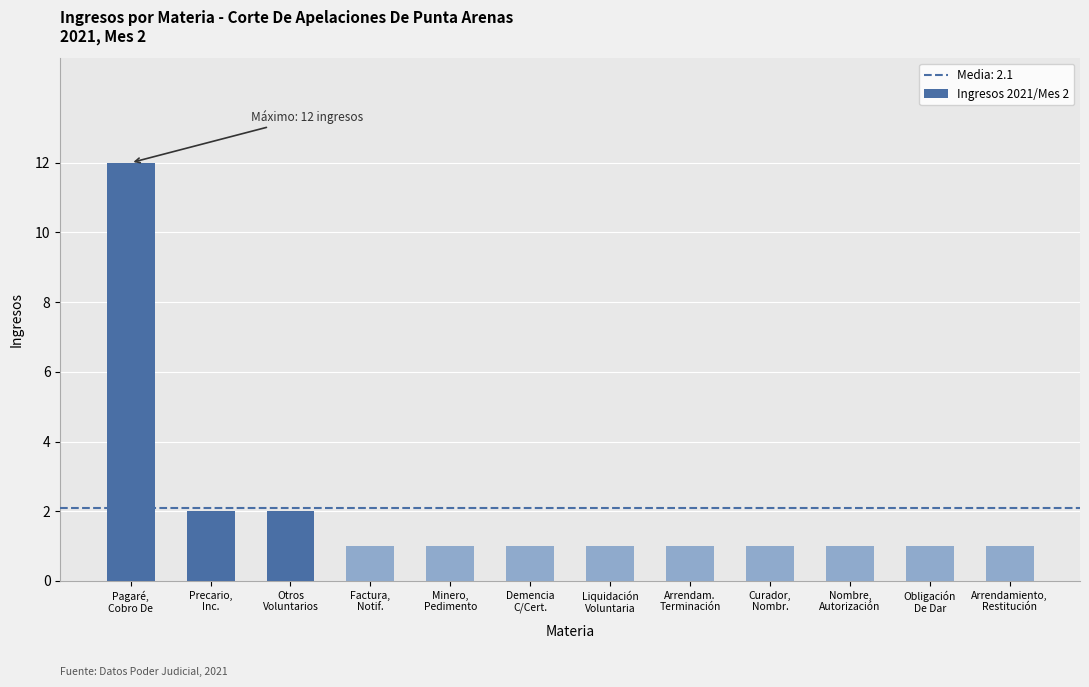

What is the sum of all values?

25